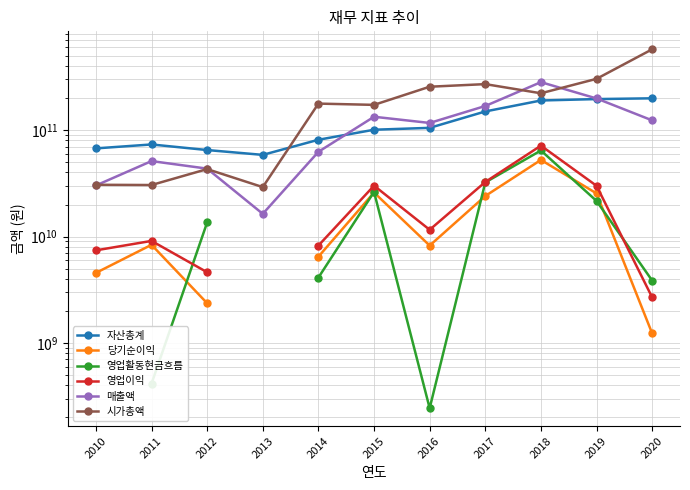

How many data points in 시가총액 are less than 177484700120?

5